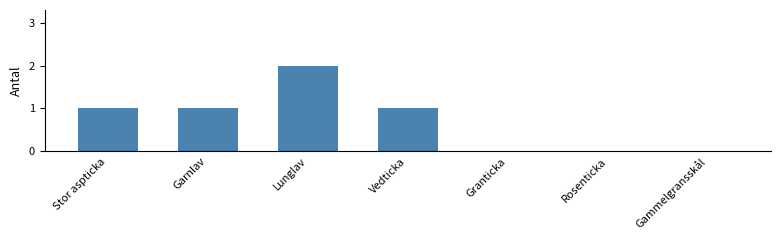

The chart shows a value of 1 at Granticka. True or false?

False